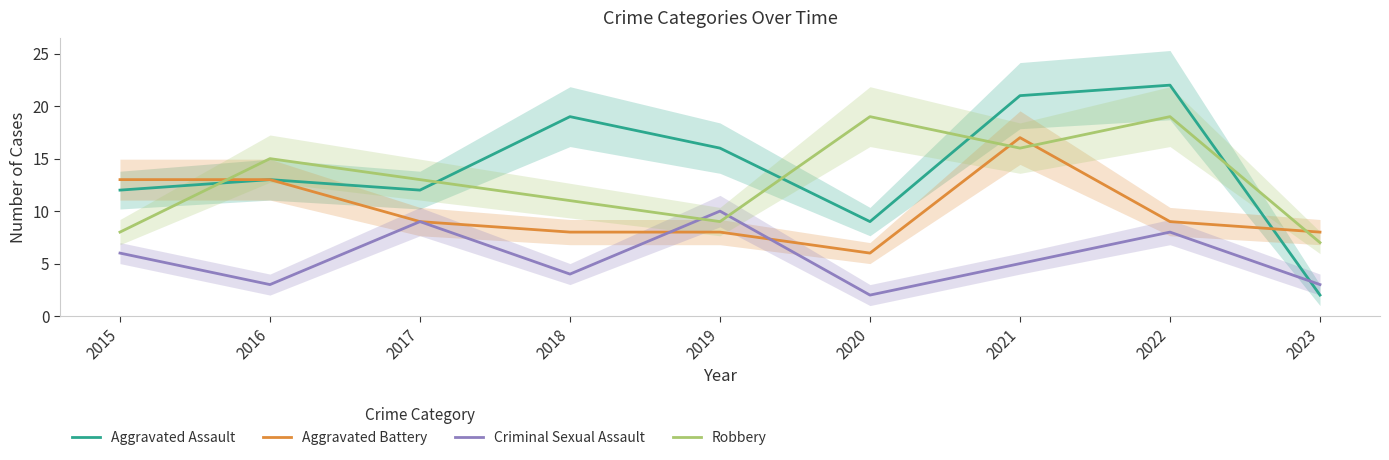

What is the highest value of the Aggravated Assault series?

22